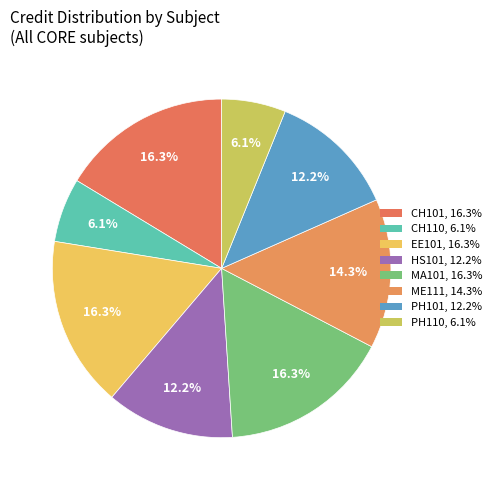

To the nearest percent, what is the average slice percentage?

12%